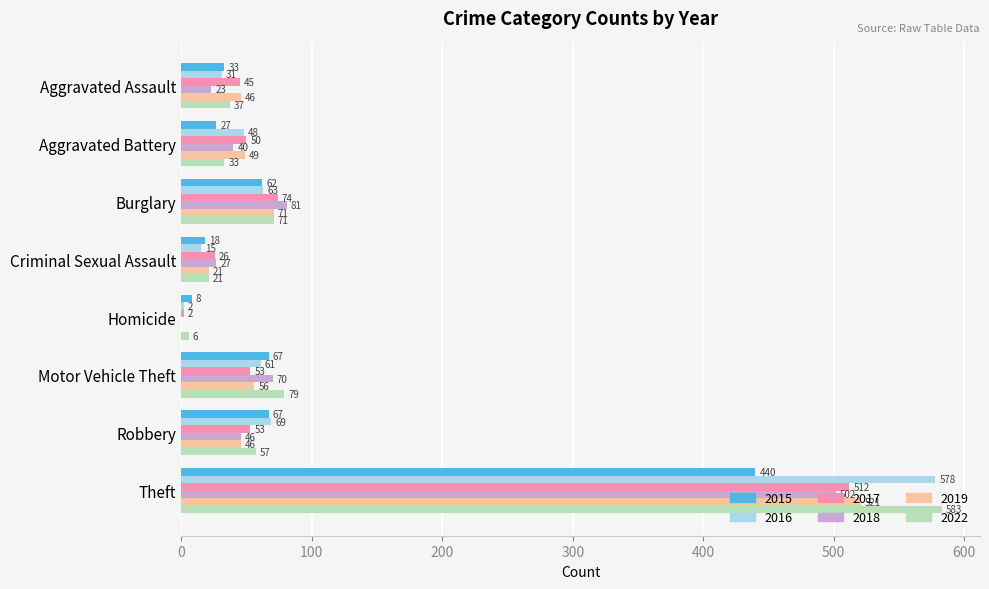

The 2016 series shows 2 at Homicide. True or false?

True